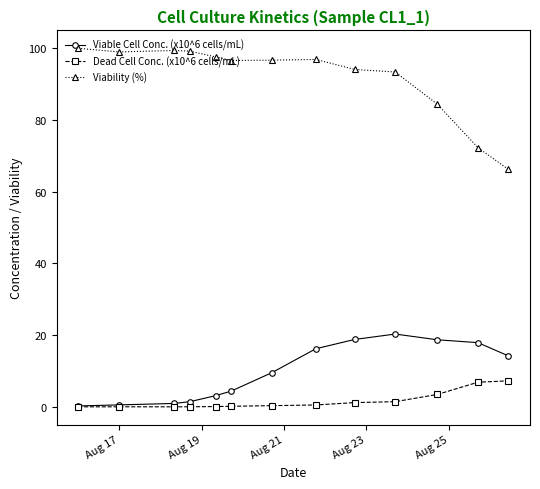

What is the greatest value displayed?

100.0